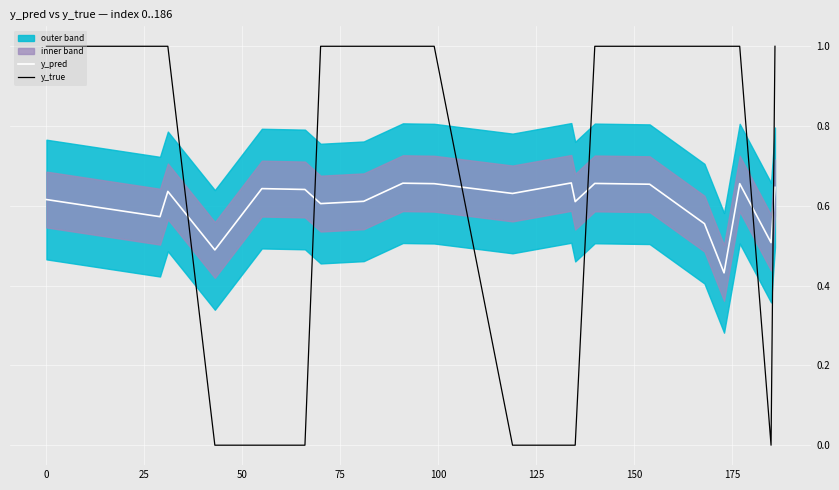

What is the highest value of the y_true series?

1.0